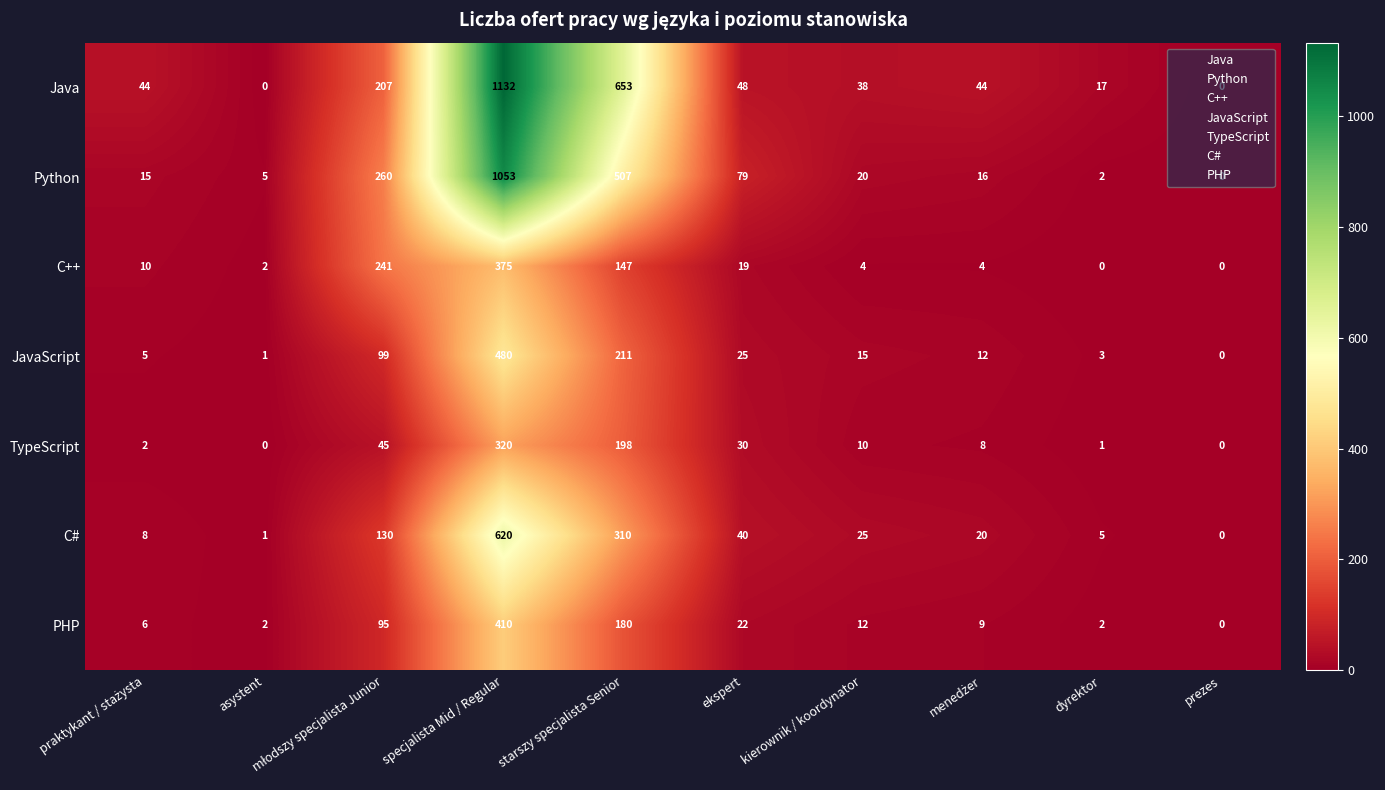

Rank the series by their maximum value, from highest to lowest.

Java, Python, C#, JavaScript, PHP, C++, TypeScript